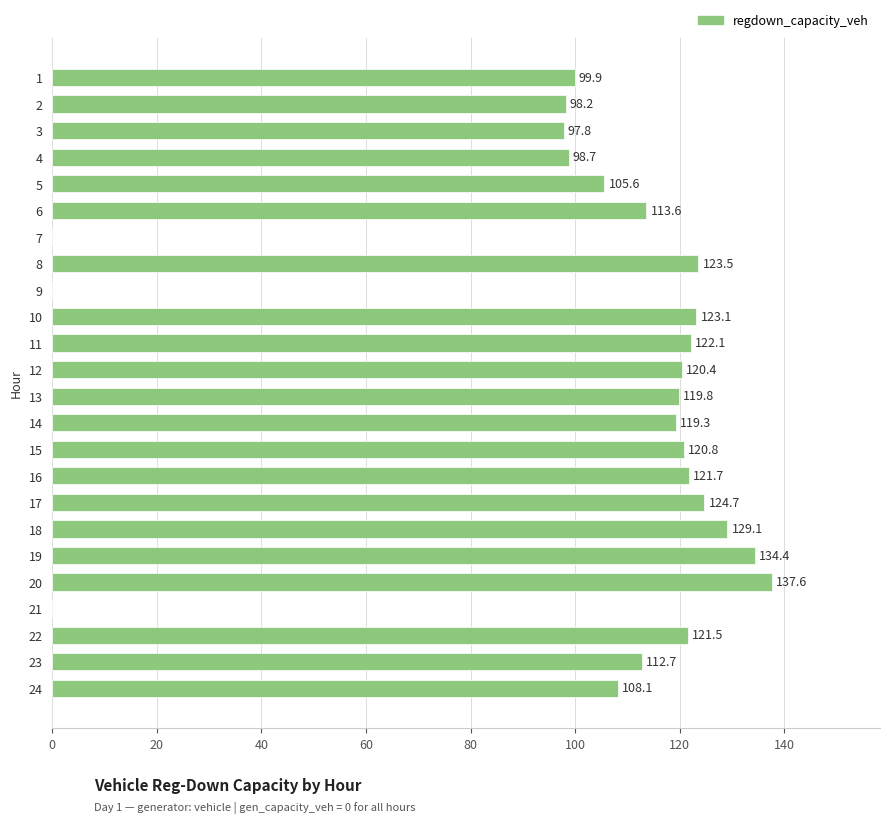

Approximately how many times larger is the value at 20 compared to 18?

1.1